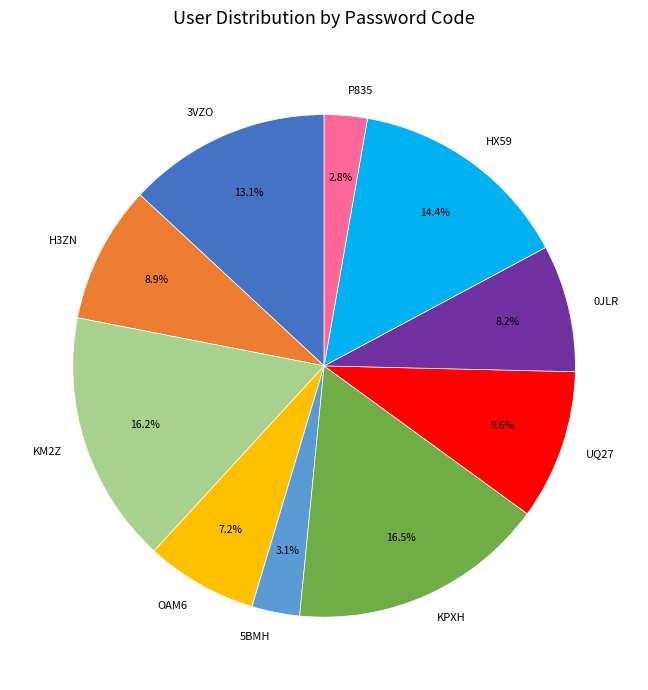

What portion of the pie excludes KM2Z?

83.8%